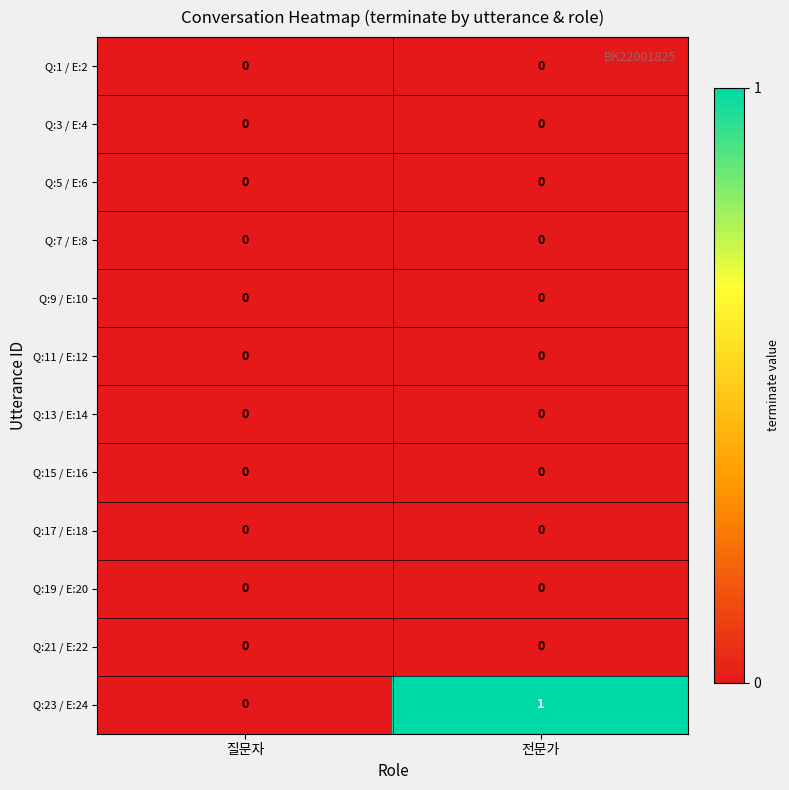

Between 질문자 and 전문가, which series saw the biggest shift?

Q:23 / E:24